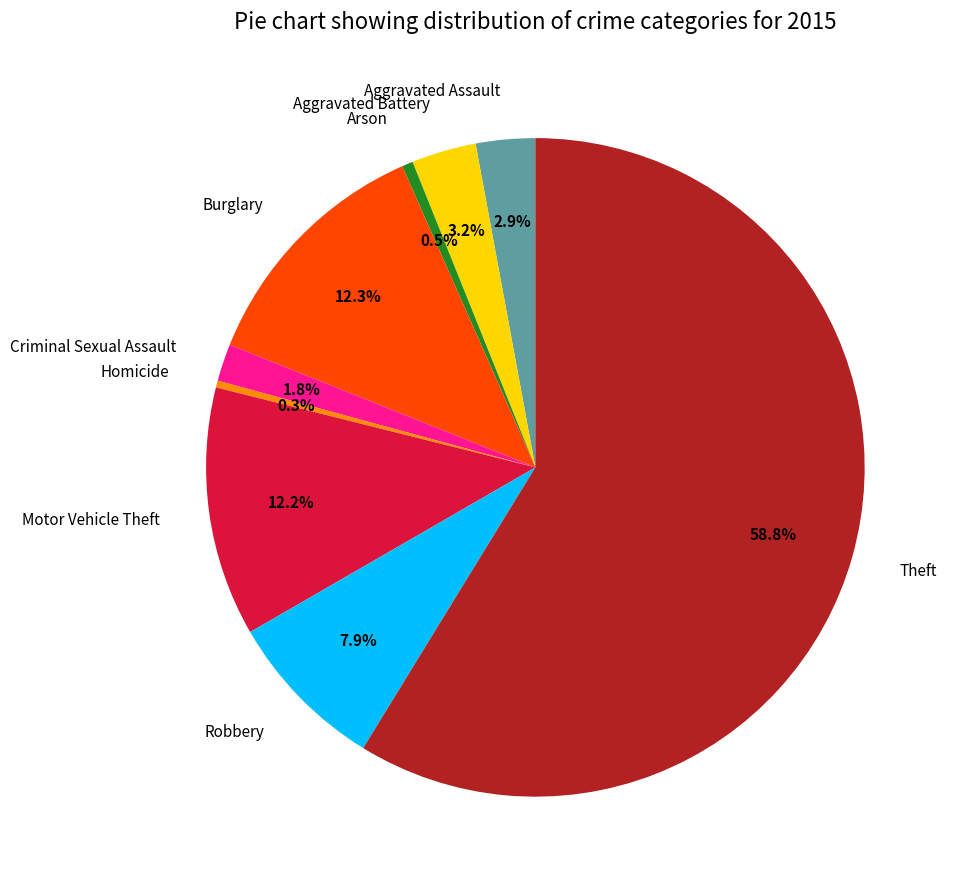

What percentage is the Criminal Sexual Assault slice, to the nearest percent?

2%